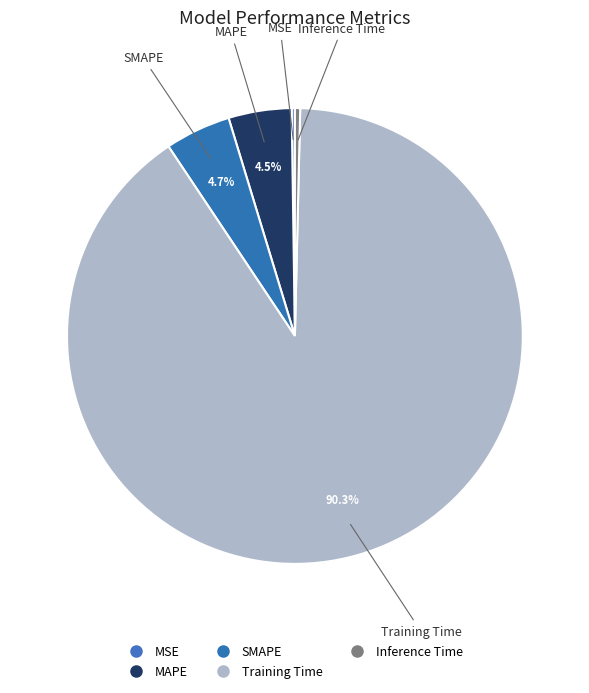

To the nearest percent, what is the difference between the Training Time and MAPE slice percentages?

86%